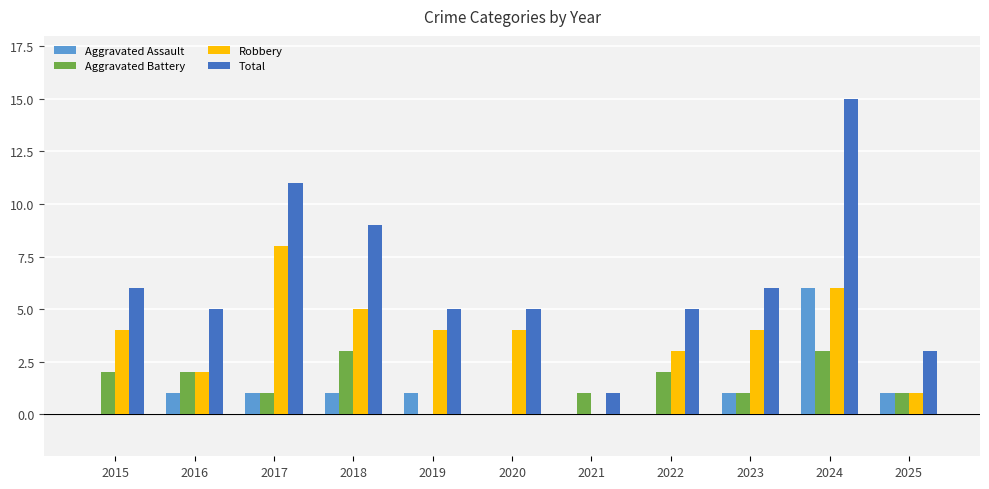

How many values in Robbery are above zero?

10